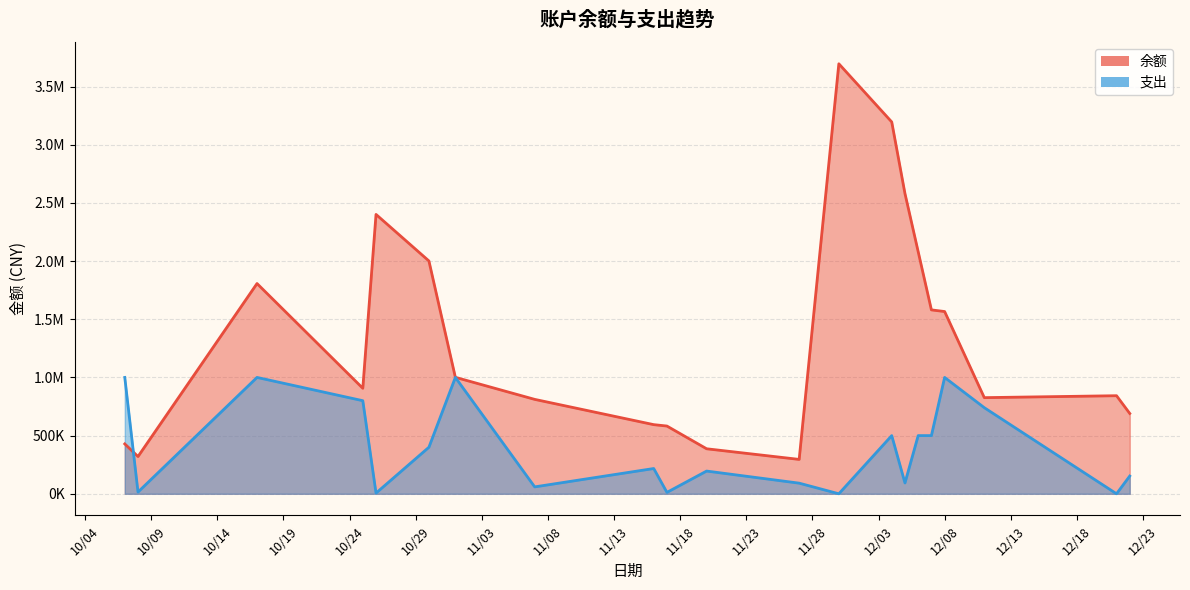

How many distinct data groups are displayed?

2